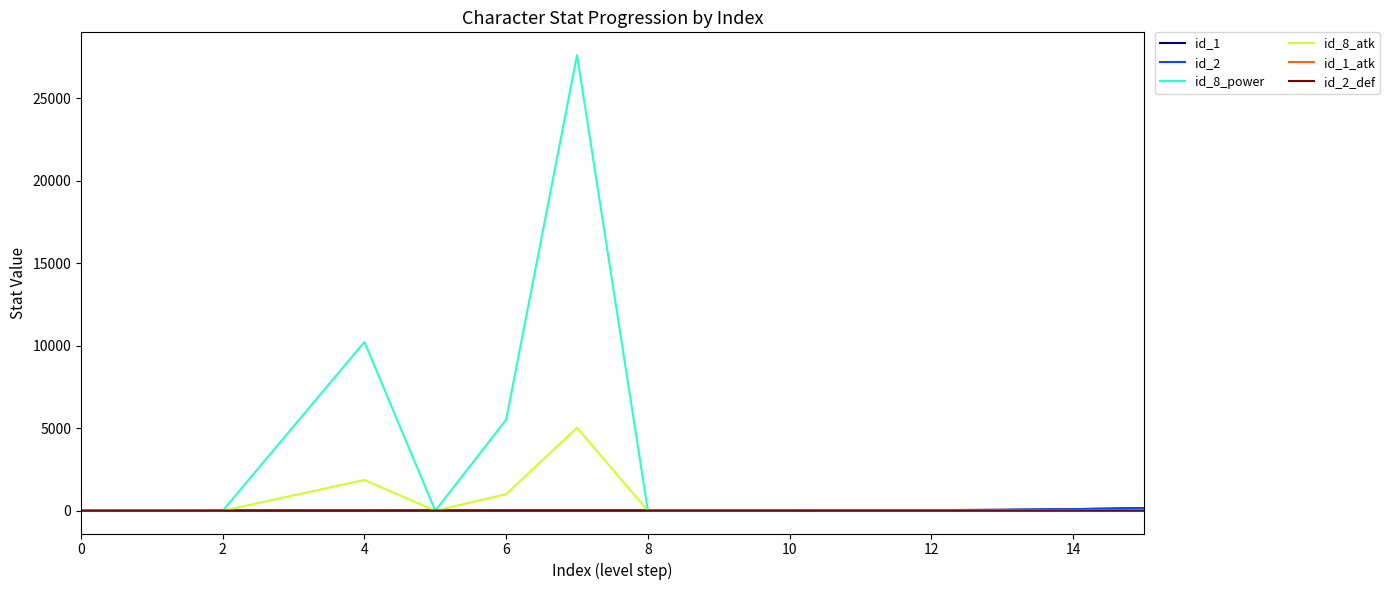

Does the chart display data point markers on the line(s)?

No